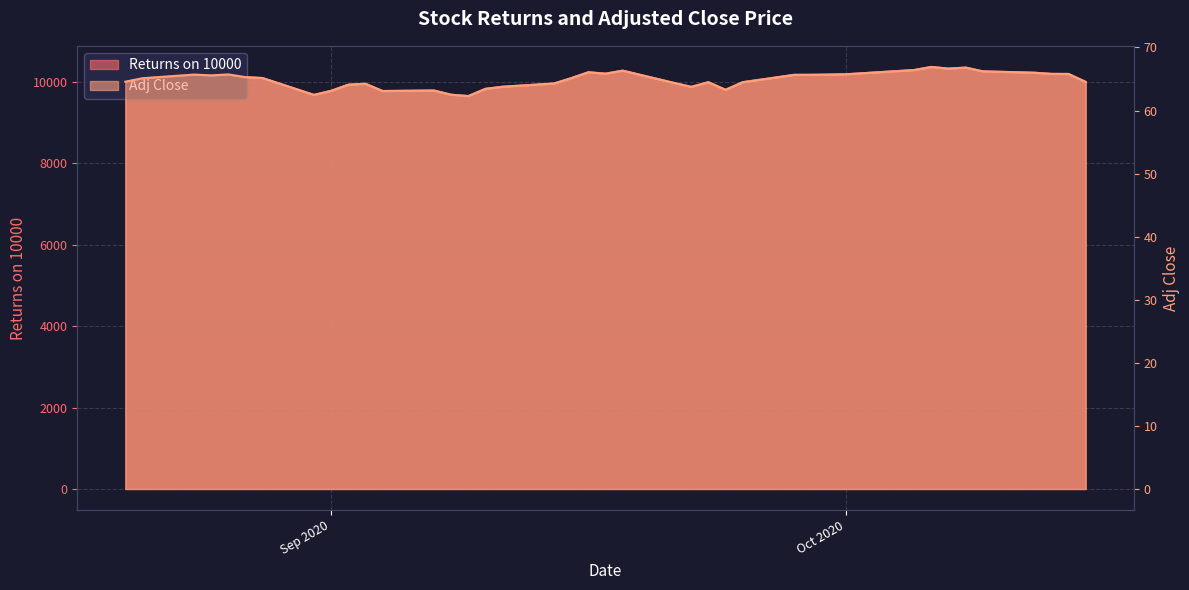

True or false: Adj Close has a value of 95.4 at 14-09-2020.

False